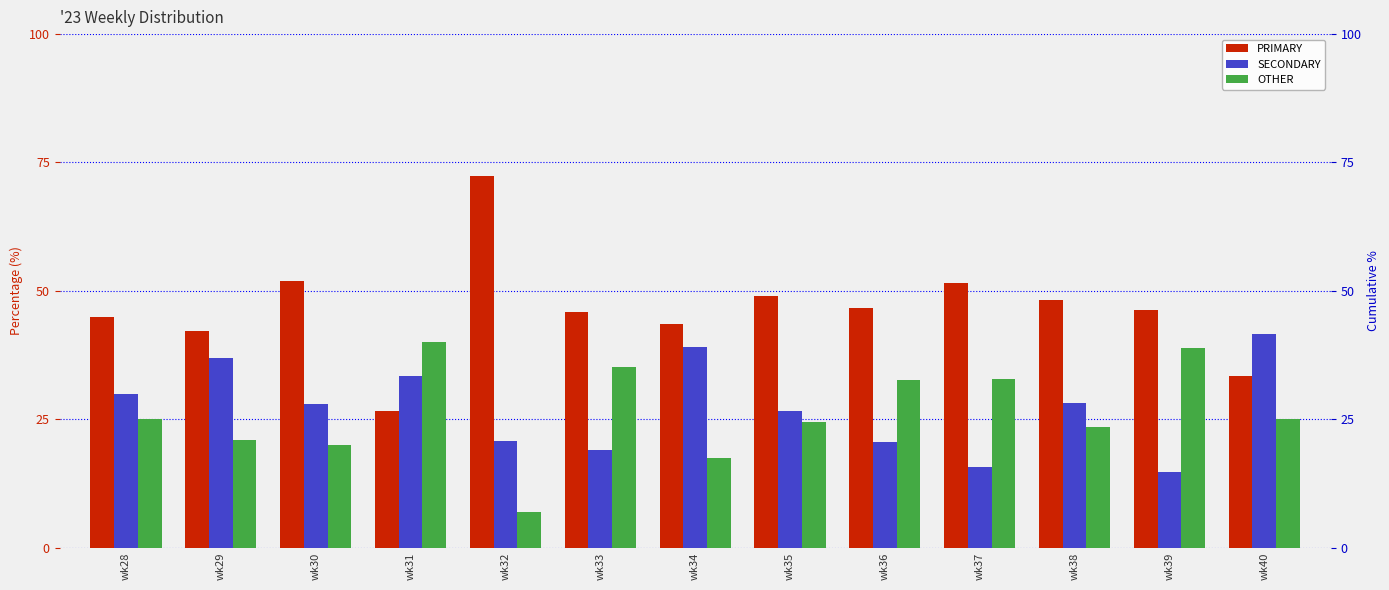

At which label is SECONDARY closest to 28?

wk30